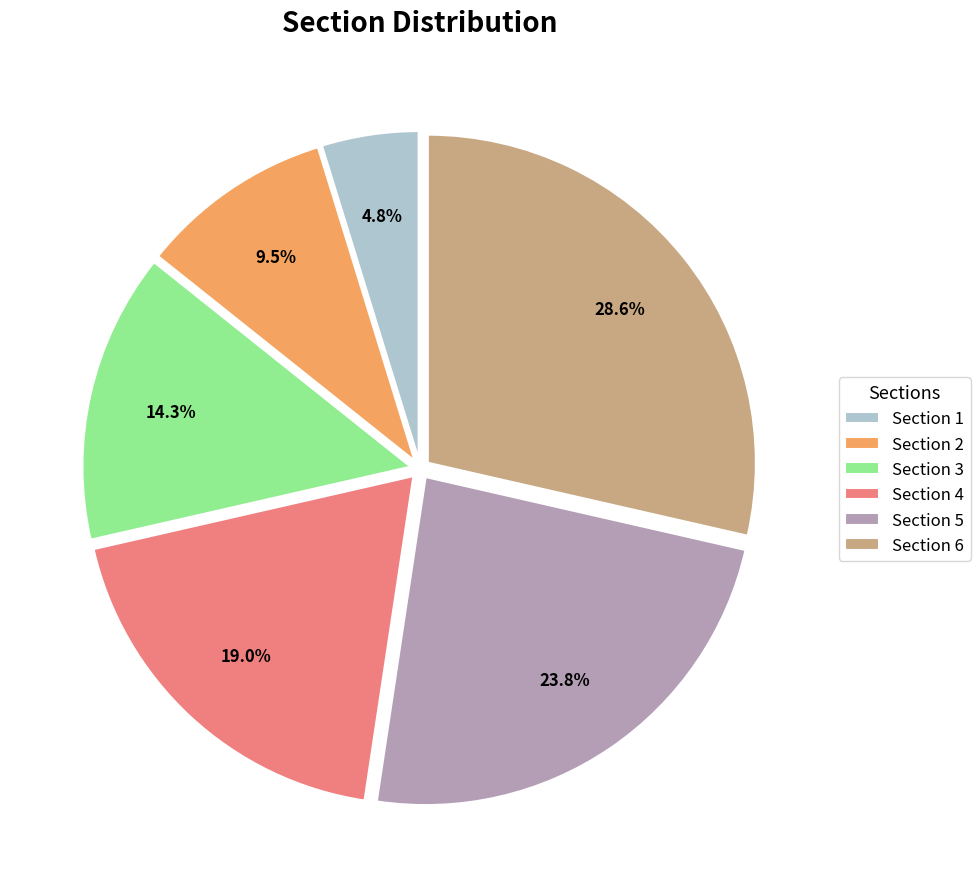

Is it true that Section 4 is 19% of the pie?

True